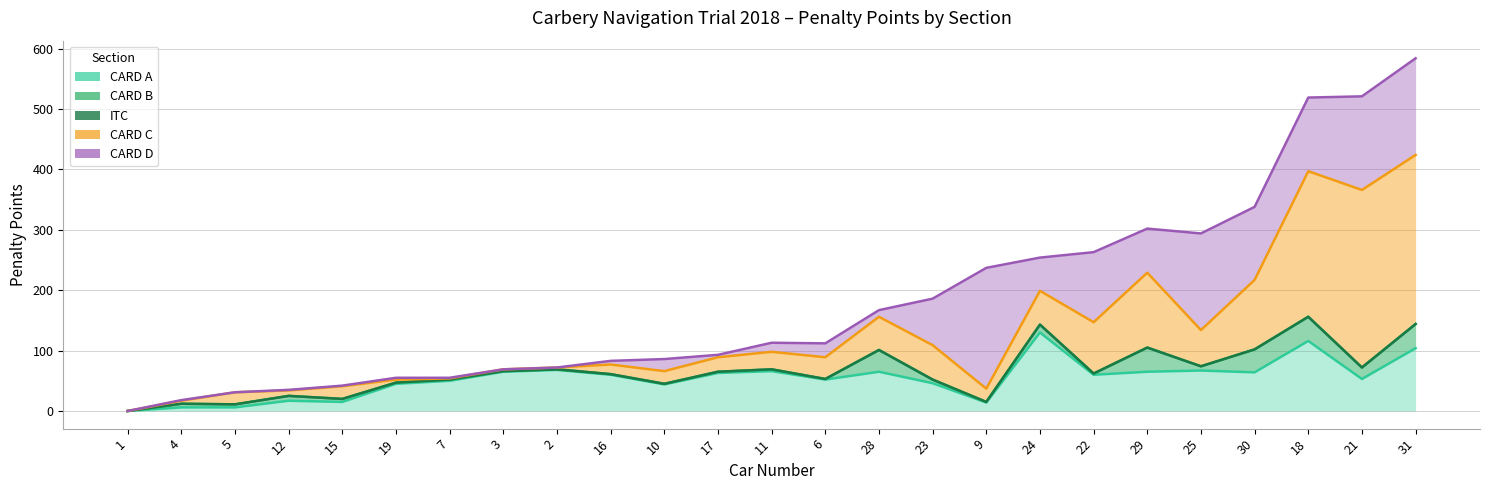

True or false: CARD C and ITC intersect in this chart.

False